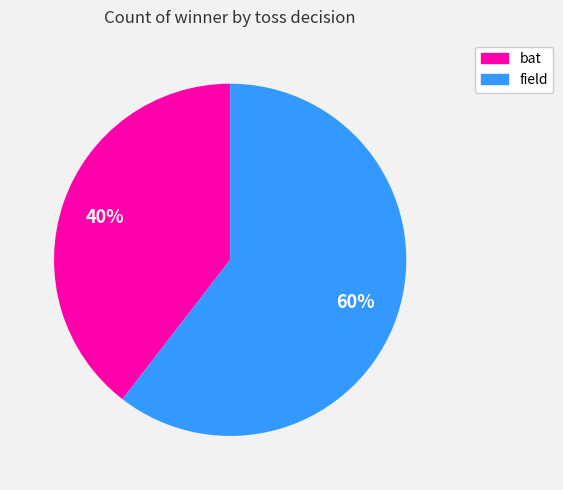

Is there a majority slice in this chart?

Yes